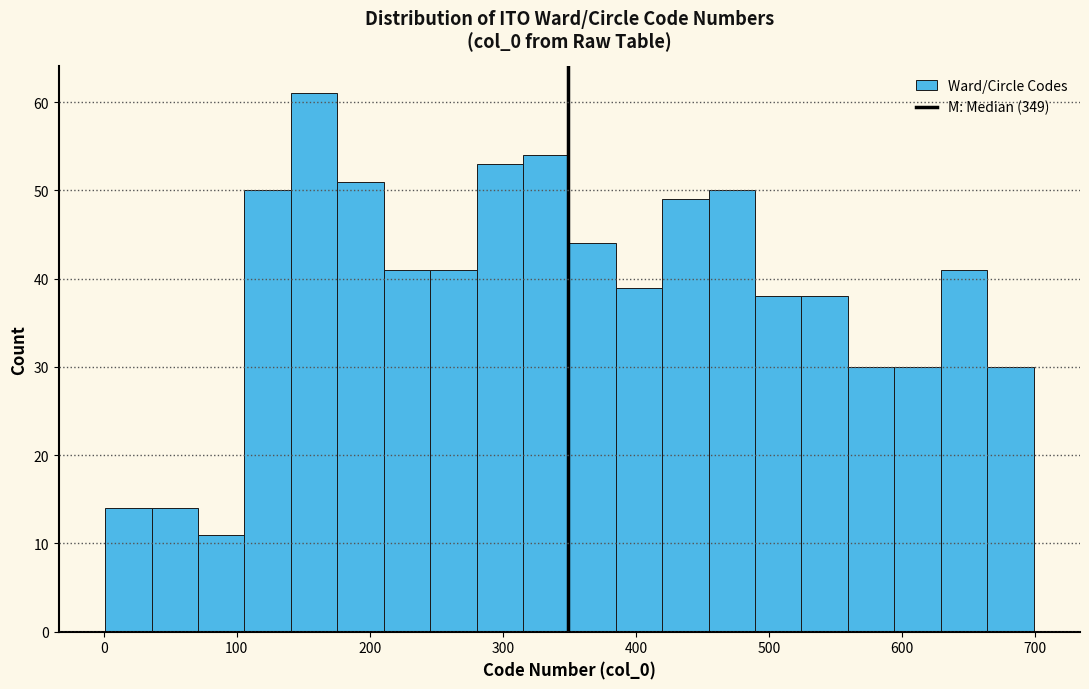

Read against the x-axis, roughly where is the centre of the tallest bar?

160